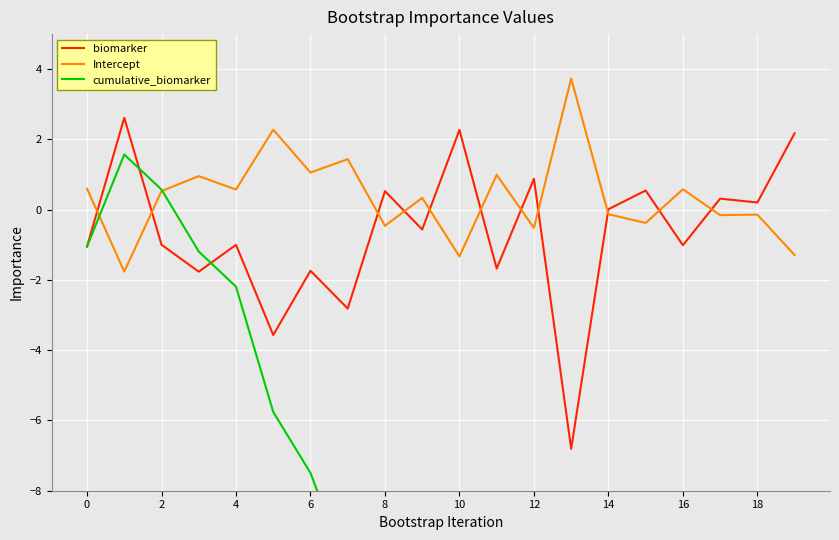

The value of biomarker at 16 is -1.0. True or false?

True